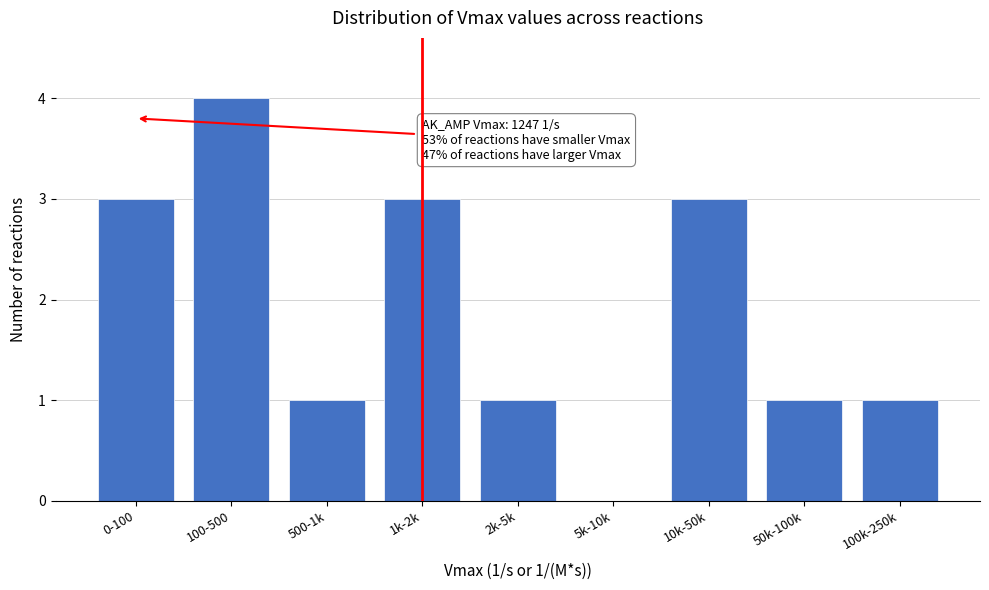

Reading left to right, list all the values displayed in this chart.

0-100=3	100-500=4	500-1k=1	1k-2k=3	2k-5k=1	5k-10k=0	10k-50k=3	50k-100k=1	100k-250k=1